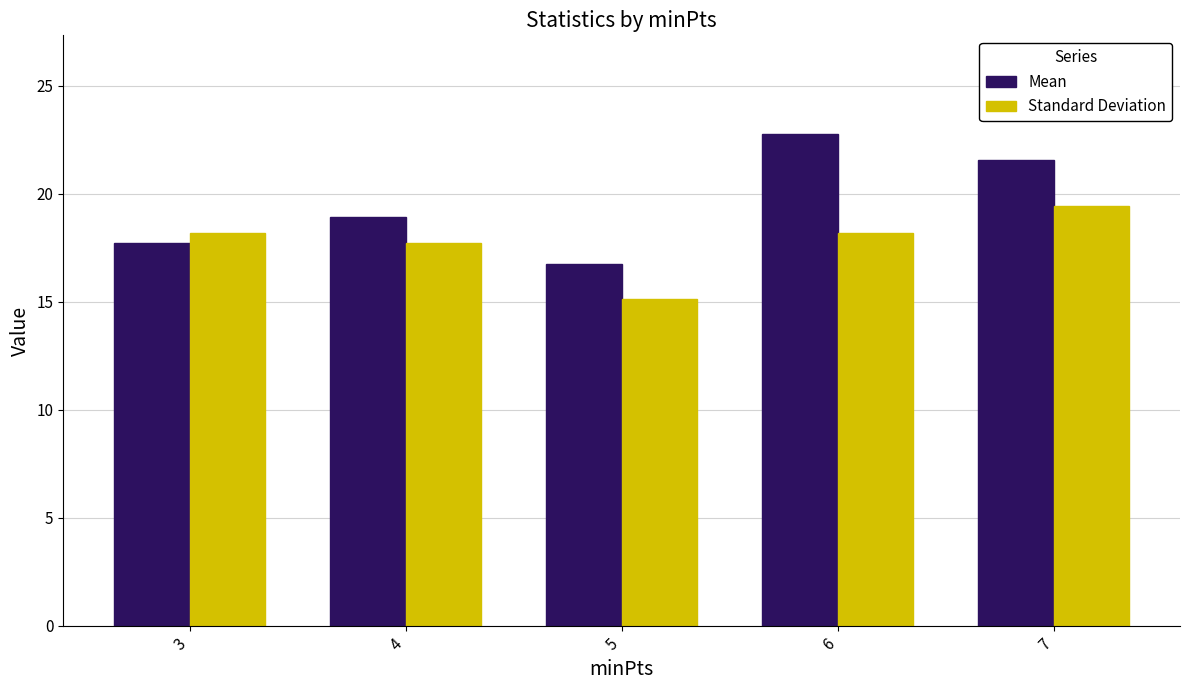

Reading left to right, what are all the values shown in this chart?

Mean: 17.7	18.9	16.8	22.8	21.6
Standard Deviation: 18.2	17.7	15.1	18.2	19.4